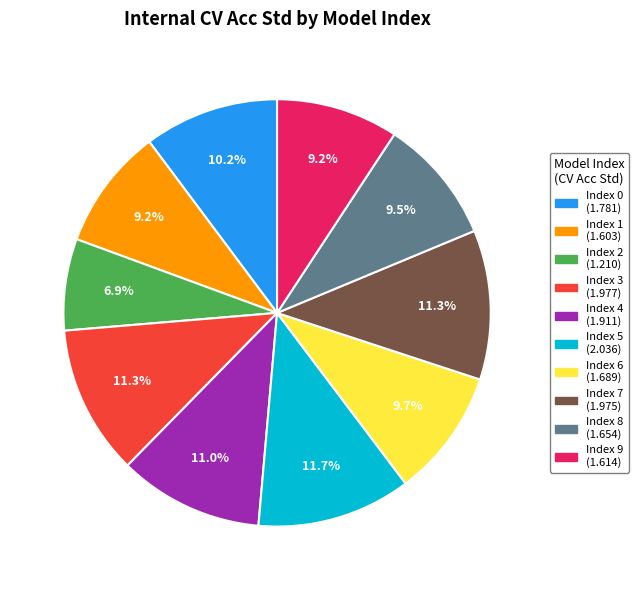

Does any single category account for the majority?

No